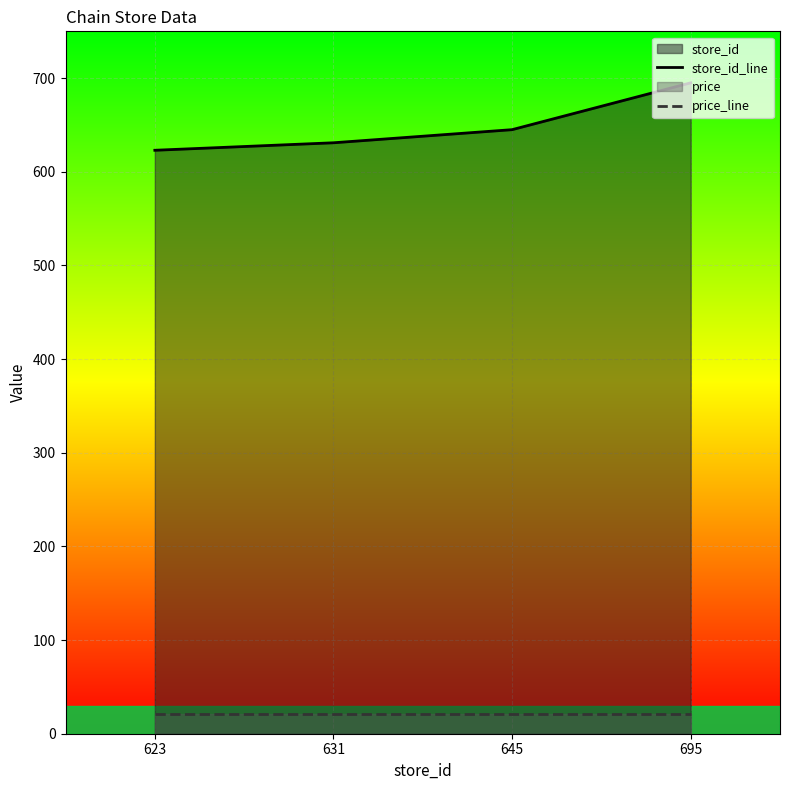

What is the spread (max minus min) of values at 623?

602